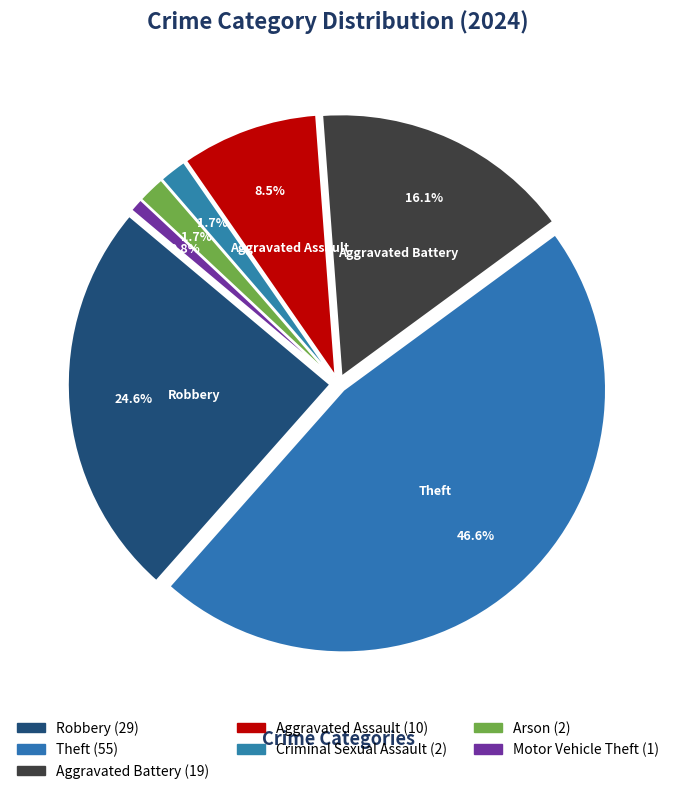

What is the largest slice in the pie chart?

Theft